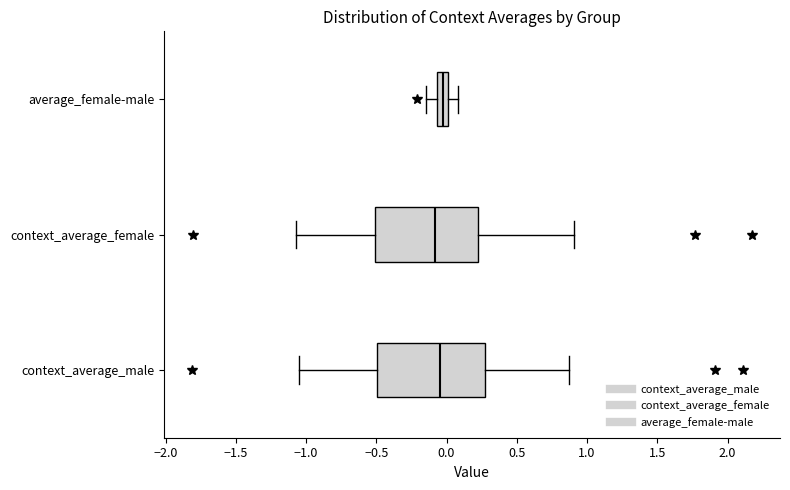

Reading bottom to top, read every box against the x-axis: the position of its median line, the range the box covers, and the ends of its whiskers. The values are not printed on the chart, so give them approximately, as read against the axis.

context_average_male: median -0.05, box -0.50 to 0.30, whiskers -1.05 to 0.85
context_average_female: median -0.10, box -0.50 to 0.25, whiskers -1.05 to 0.90
average_female-male: median -0.05 (inside the box), box -0.05 to 0.00, whiskers -0.15 to 0.10